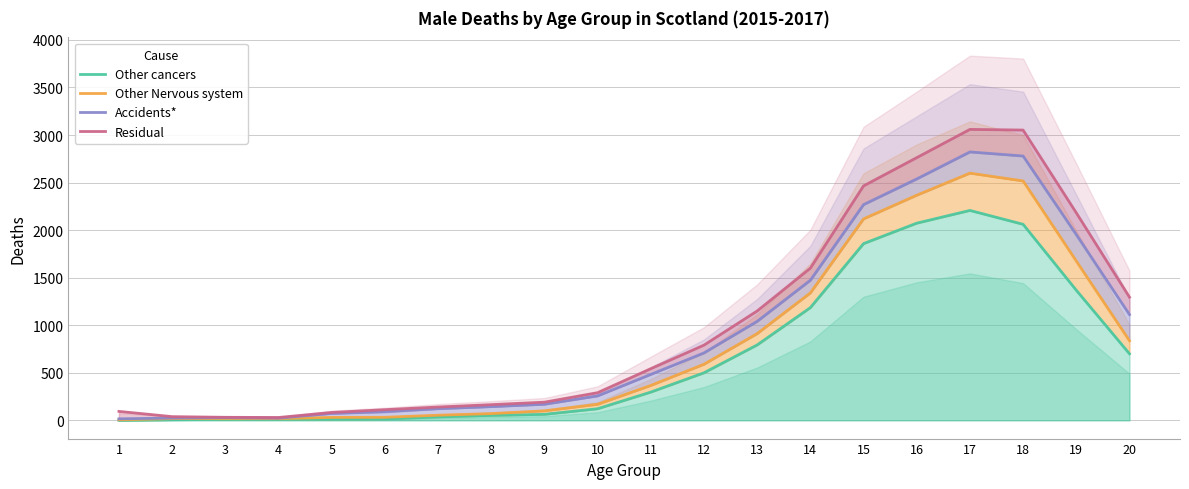

What is the value of the Other cancers point at the 16th from the left?

2073